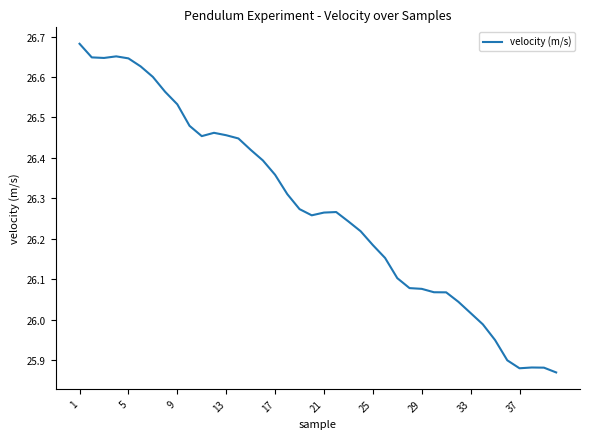

What is the difference between the maximum and minimum values?

0.8